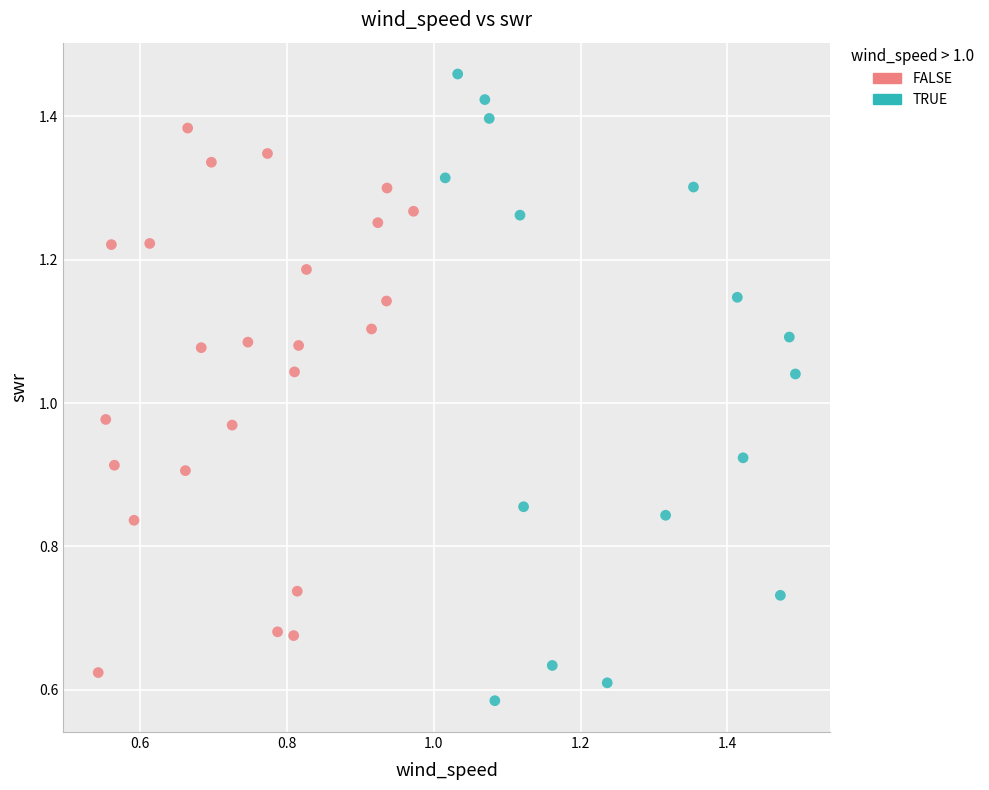

Which series has the widest spread of Y values?

TRUE